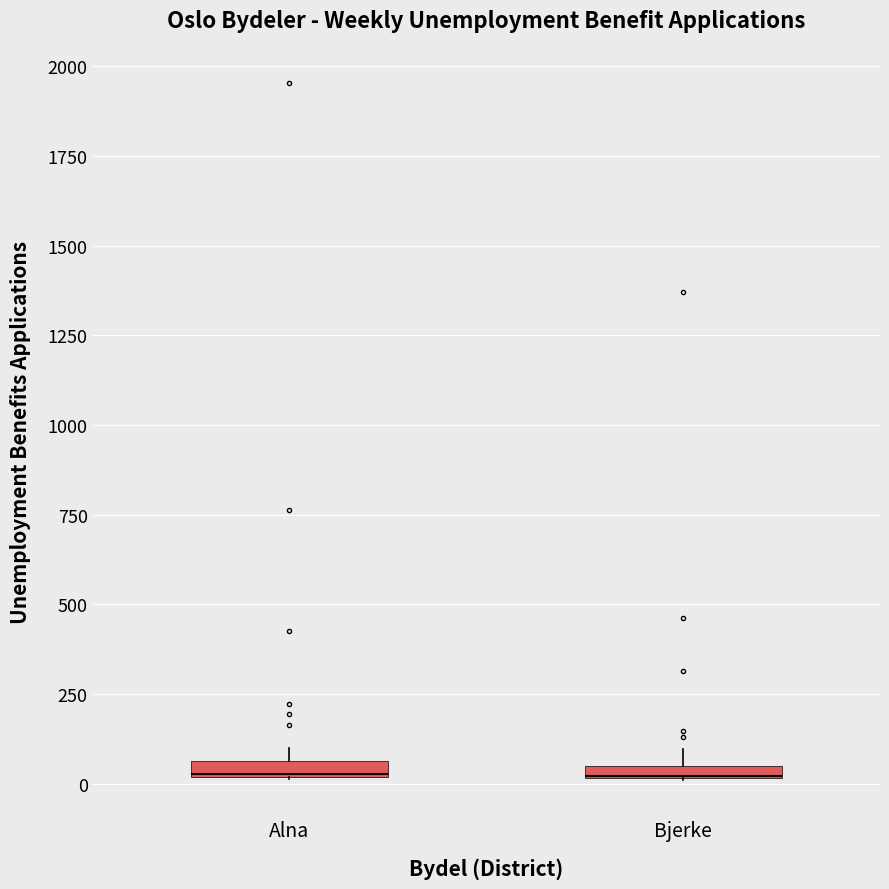

Where is the upper edge of the box for Bjerke on the y-axis? The values are not printed on the chart, so give them approximately, as read against the axis.

50